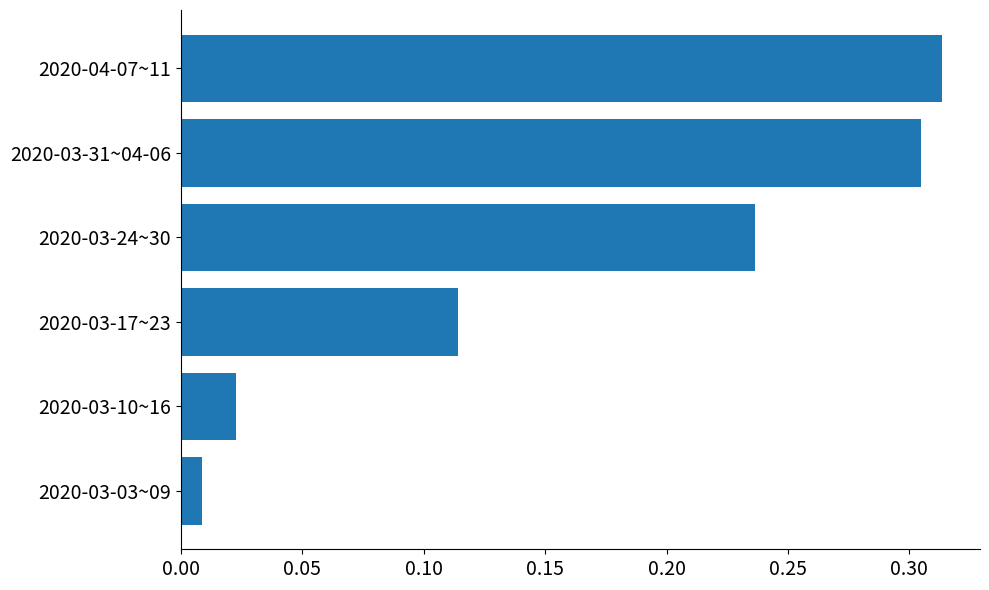

Count the number of categories in the chart.

6